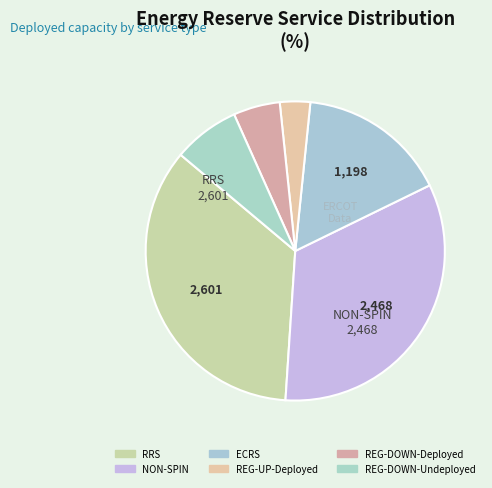

To the nearest percent, what portion does NON-SPIN represent?

33%